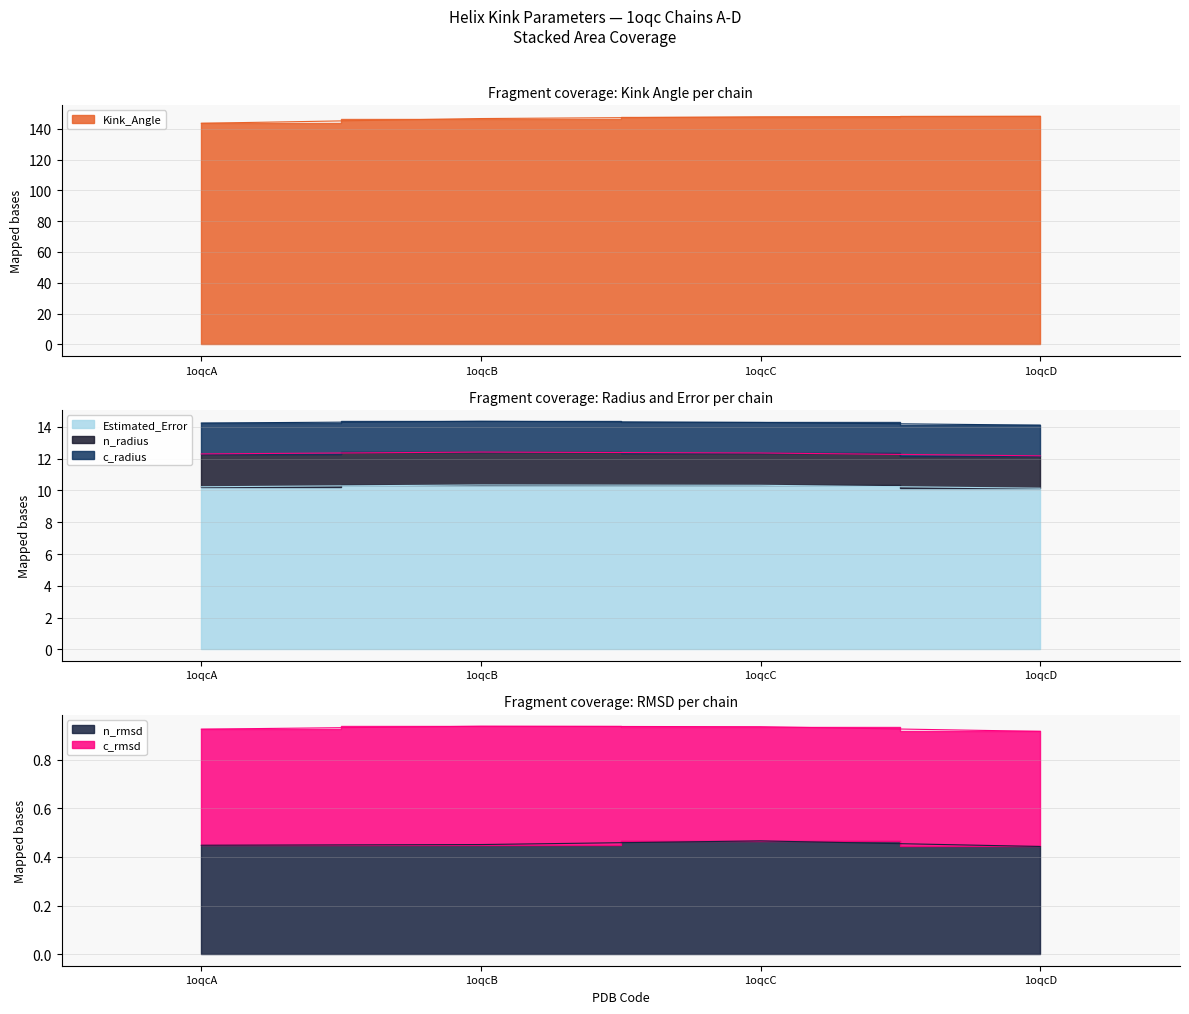

The value of n_rmsd at 1oqcD is 0.7. True or false?

False